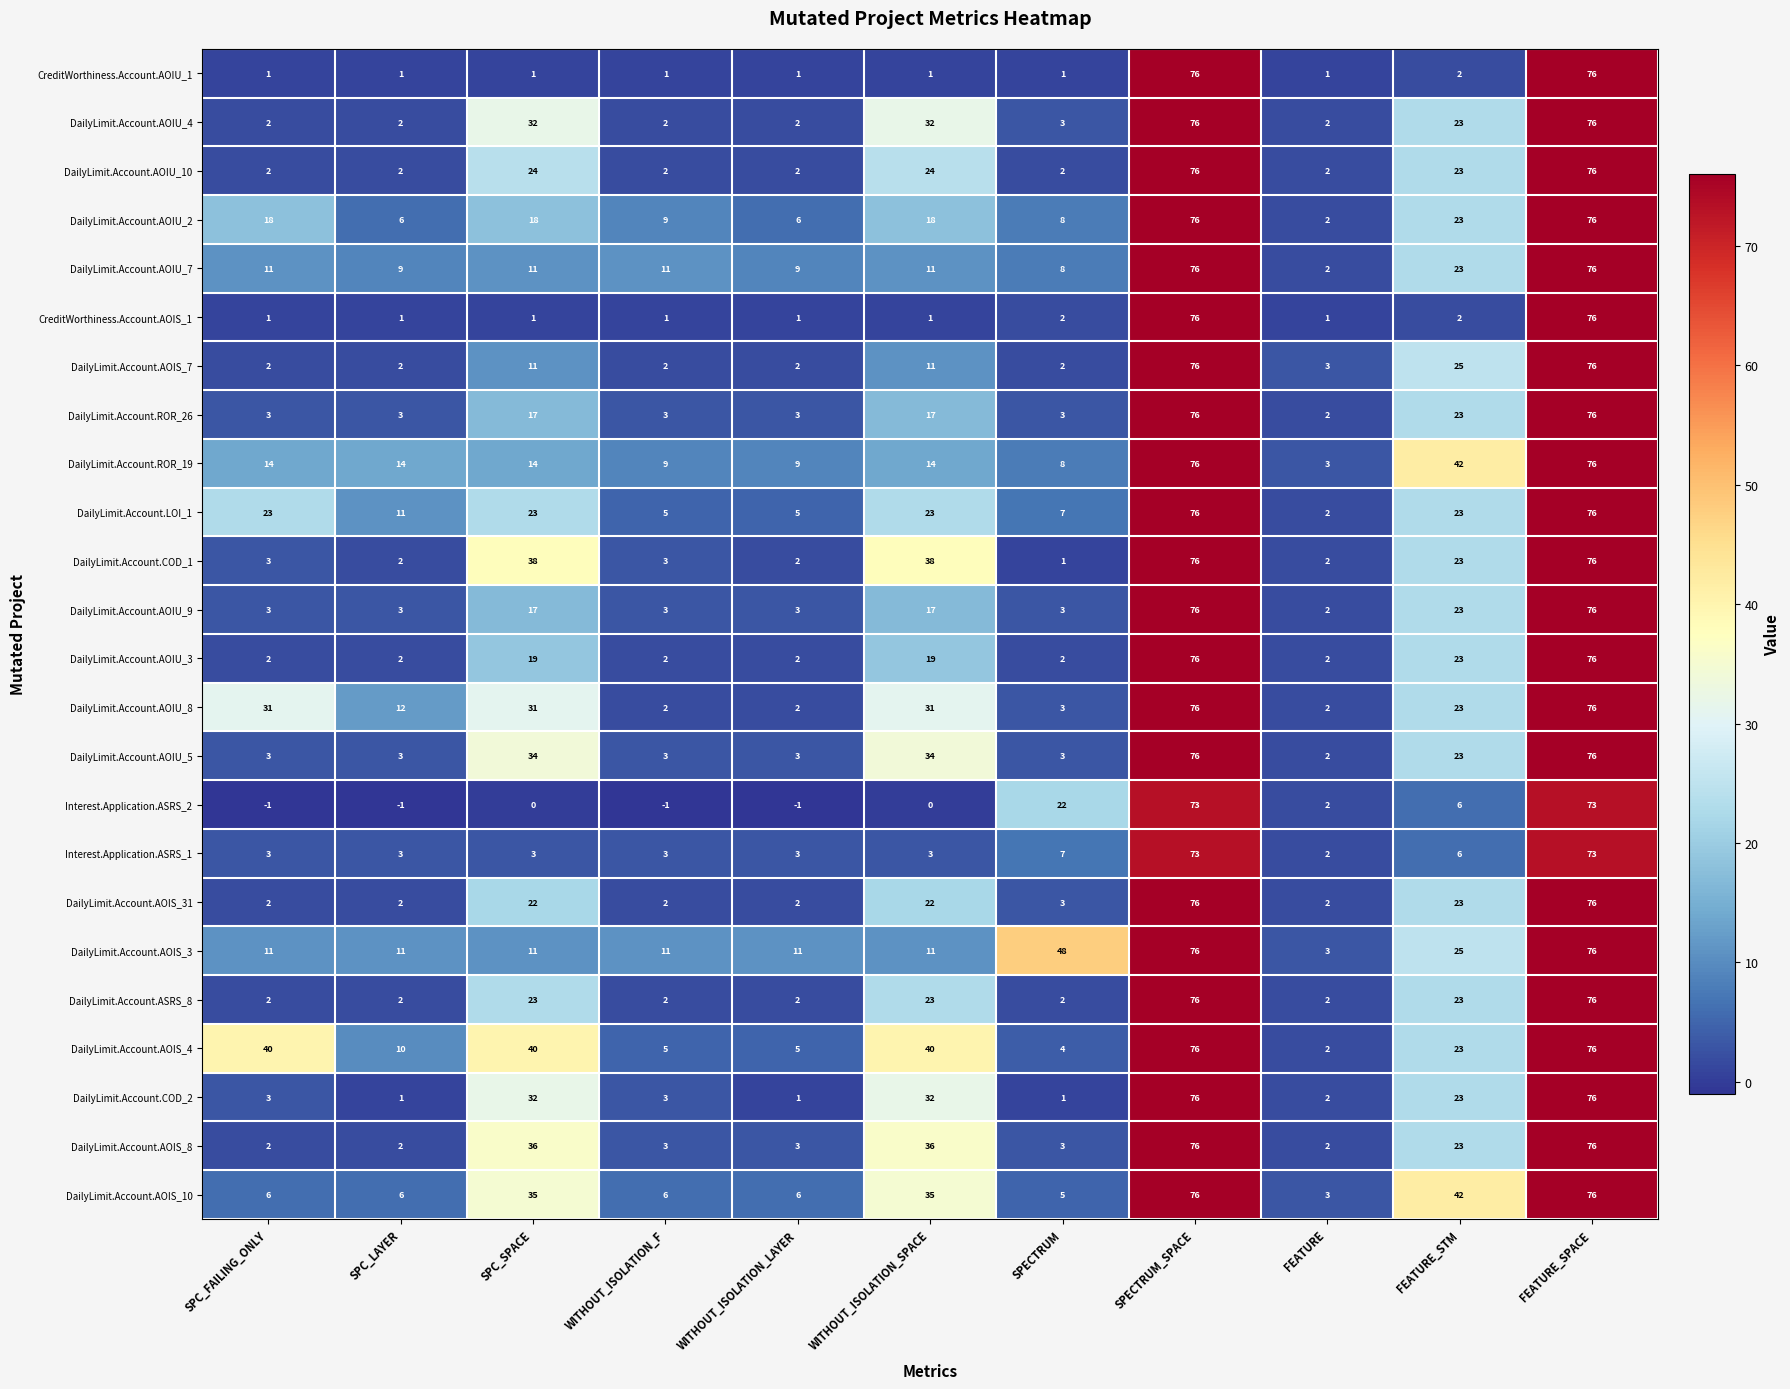

What is the average value of the Interest.Application.ASRS_2 series?

16